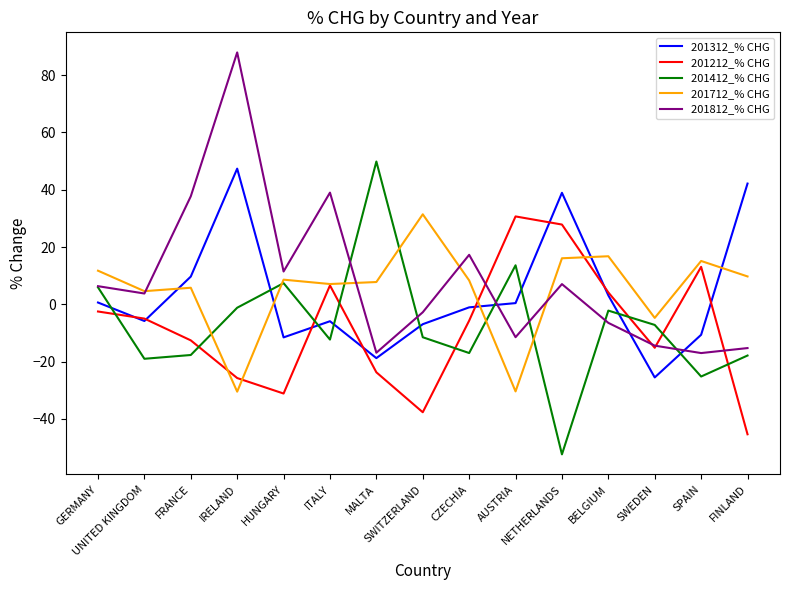

What is the difference between the maximum and minimum values in the 201312_% CHG series?

72.9